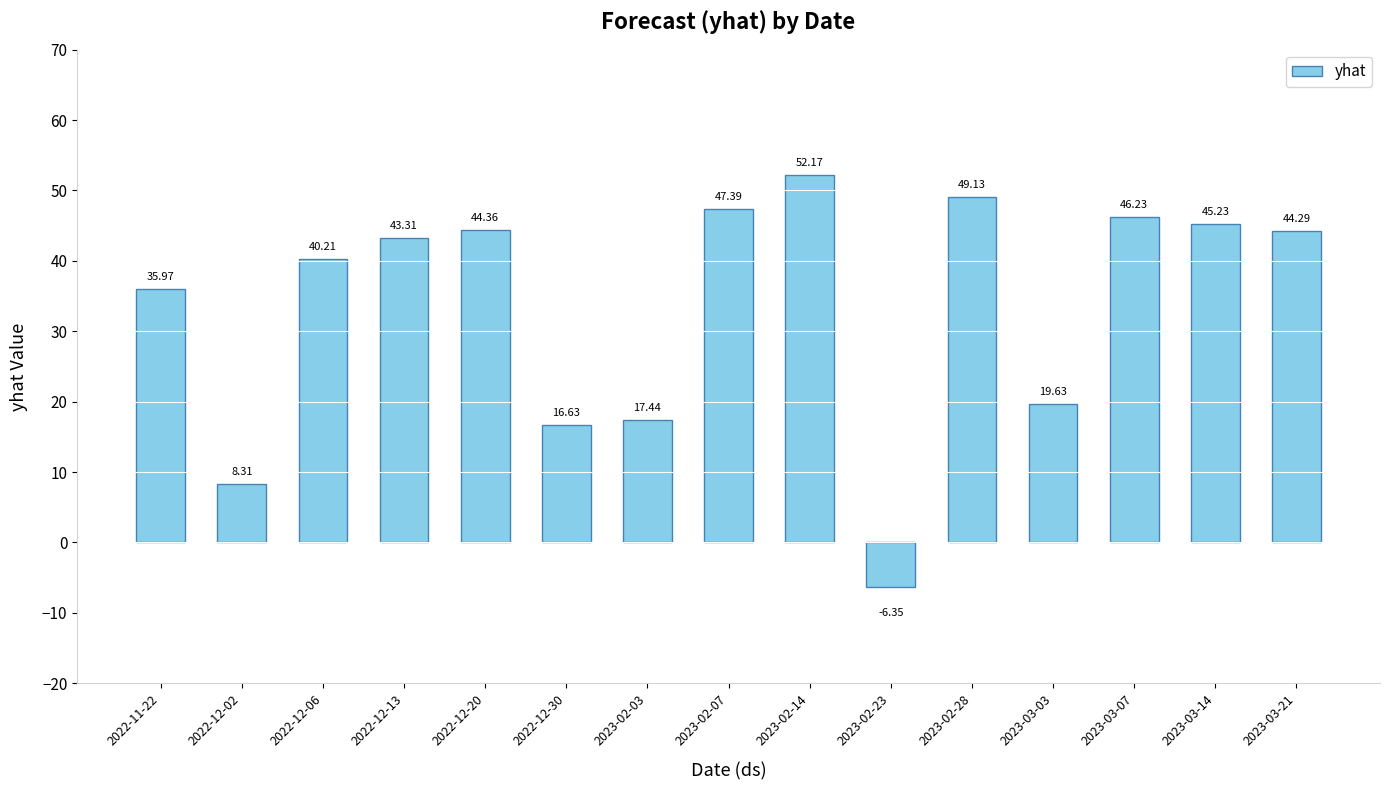

Is it true that the value at 2022-11-22 is 54.5?

False